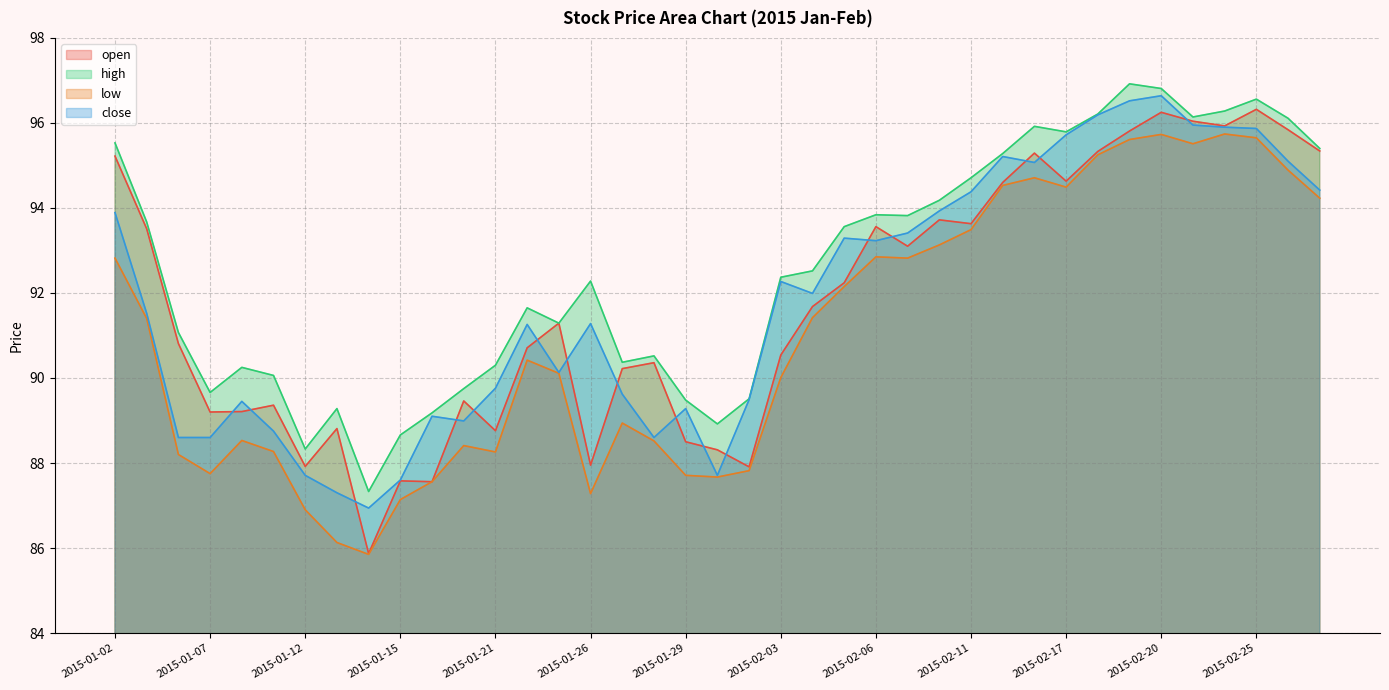

How many interior local peaks does the open series have?

11